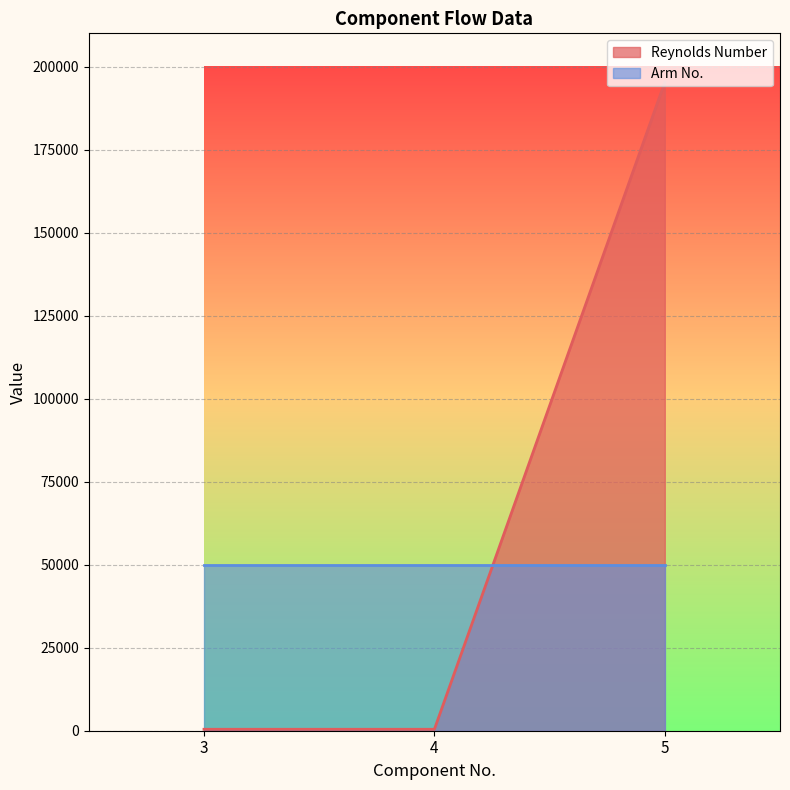

True or false: the data shows 123024.5 at 5.

False